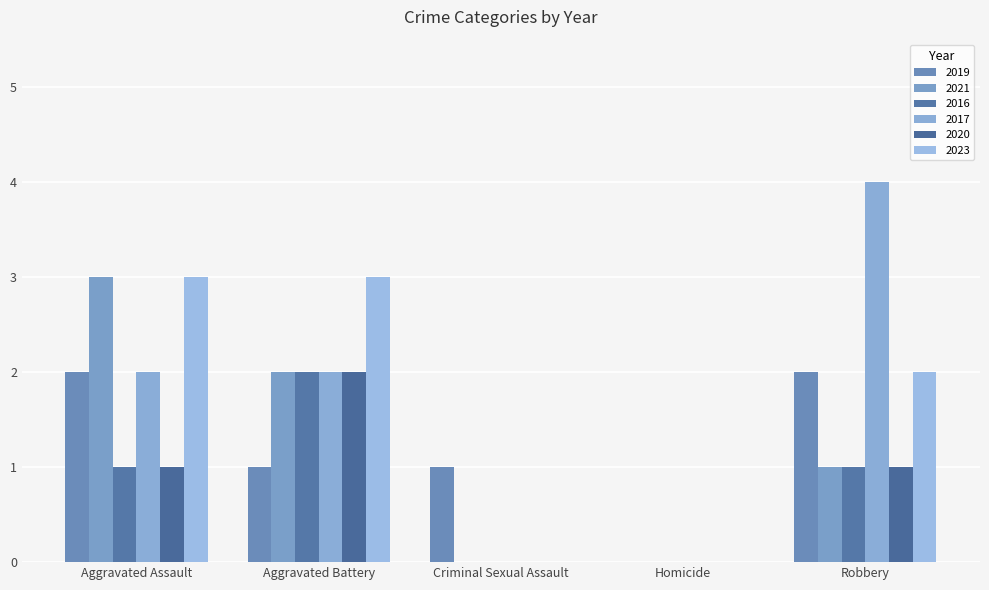

How many data points does each series have?

5